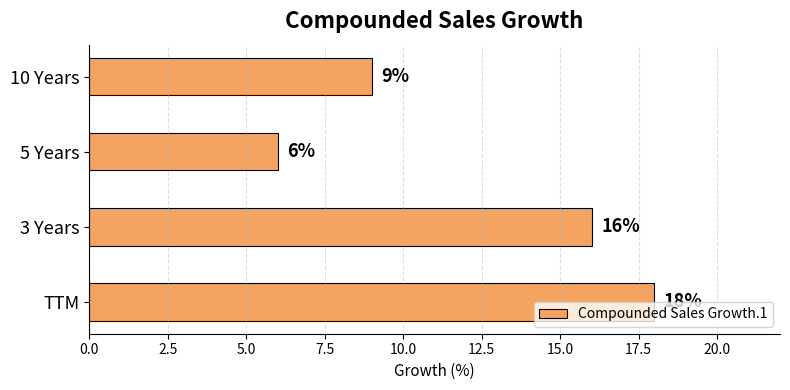

What is the sum of all values?

49